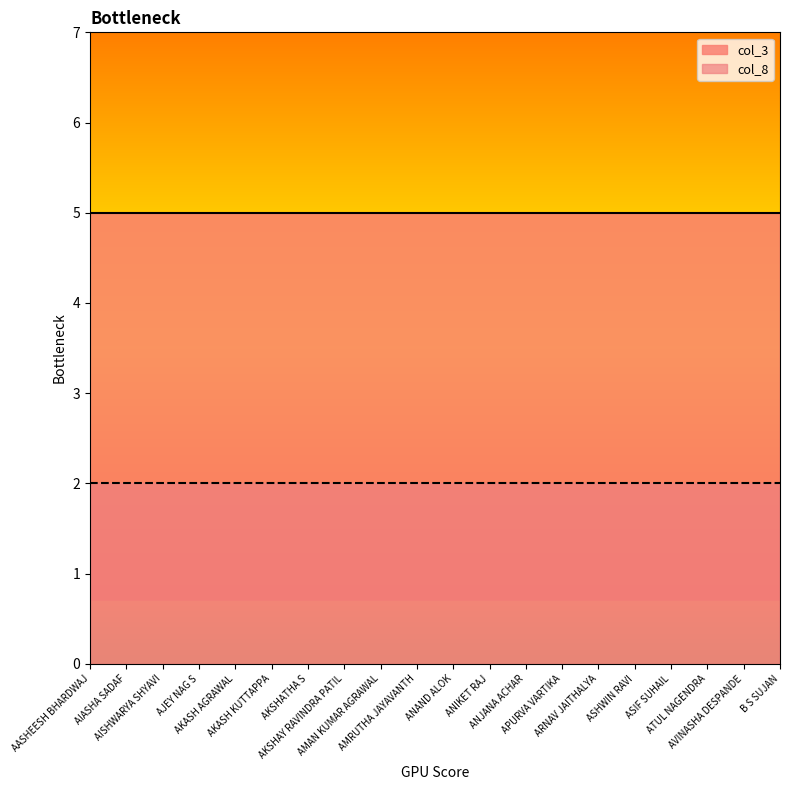

True or false: col_3 and col_8 cross at least once.

False